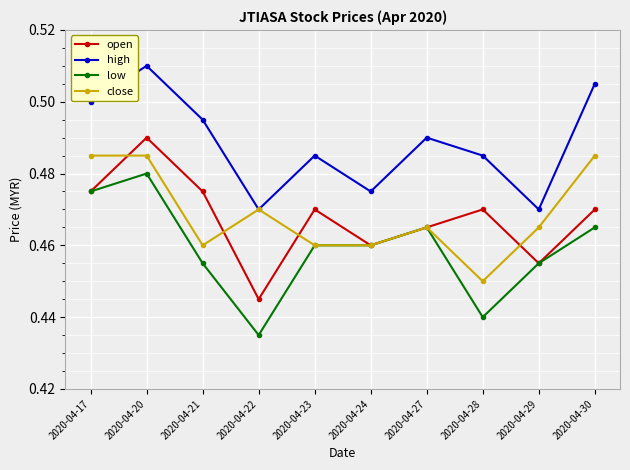

The open series shows 0.5 at 2020-04-28. True or false?

True